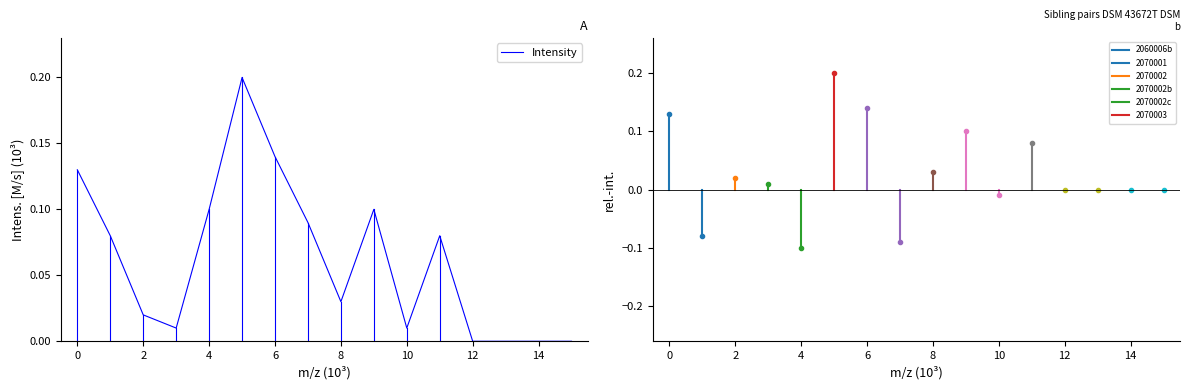

What is the maximum value shown in the chart?

0.2